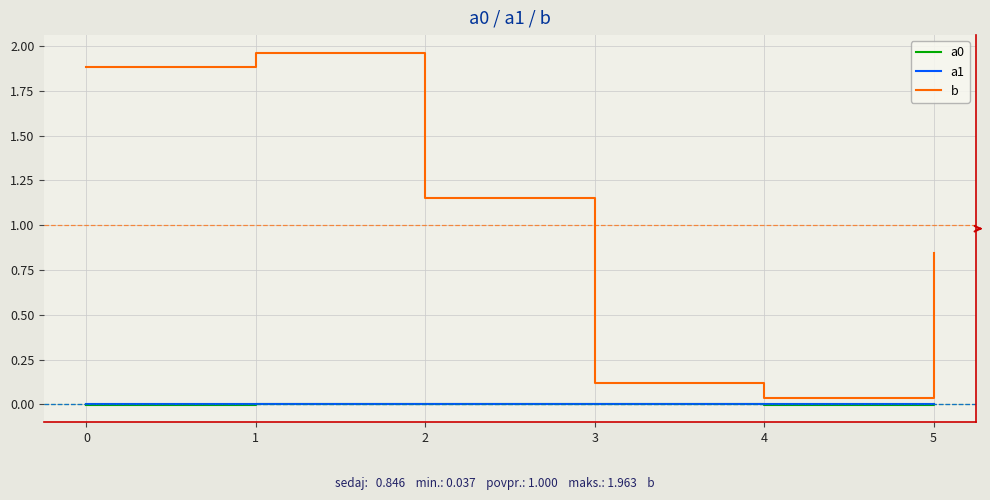

Which series has the largest total across all categories?

b